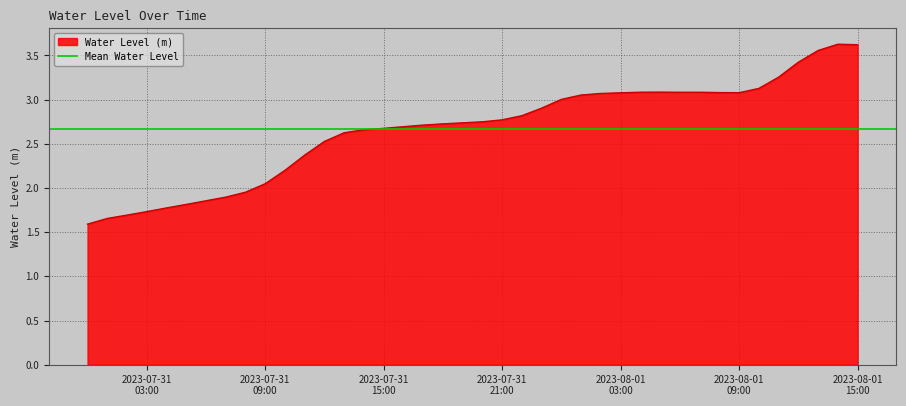

Which category has the lowest value across all series?

2023-07-31 00:00:00